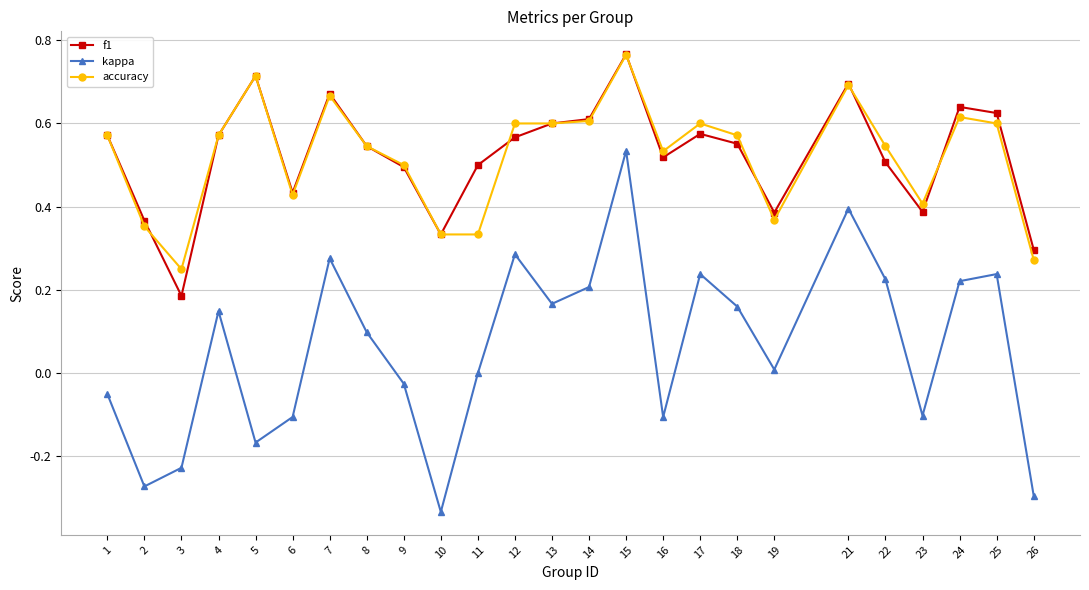

Where is the first local minimum for f1?

3